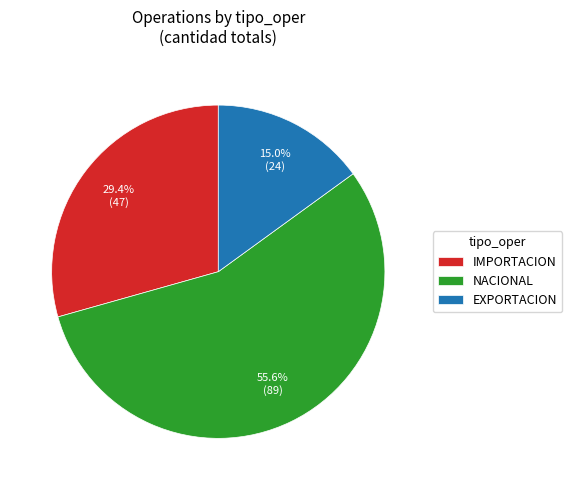

Rank the categories by value from lowest to highest.

EXPORTACION, IMPORTACION, NACIONAL